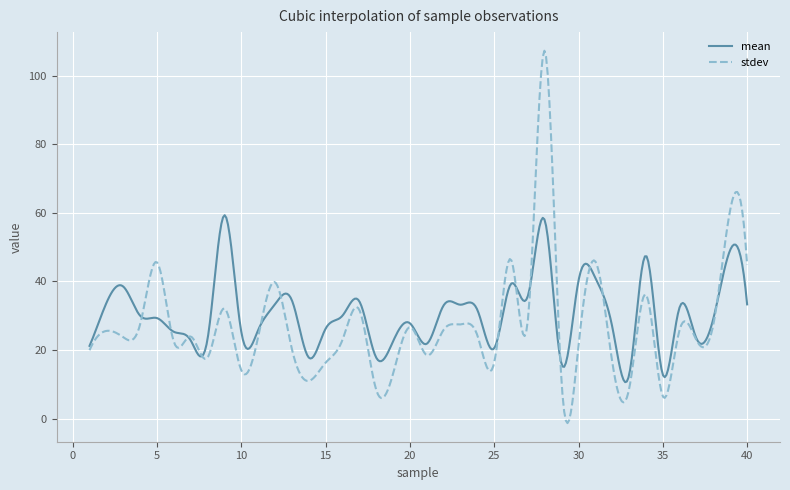

List the series in order of their peak value, lowest first.

mean, stdev